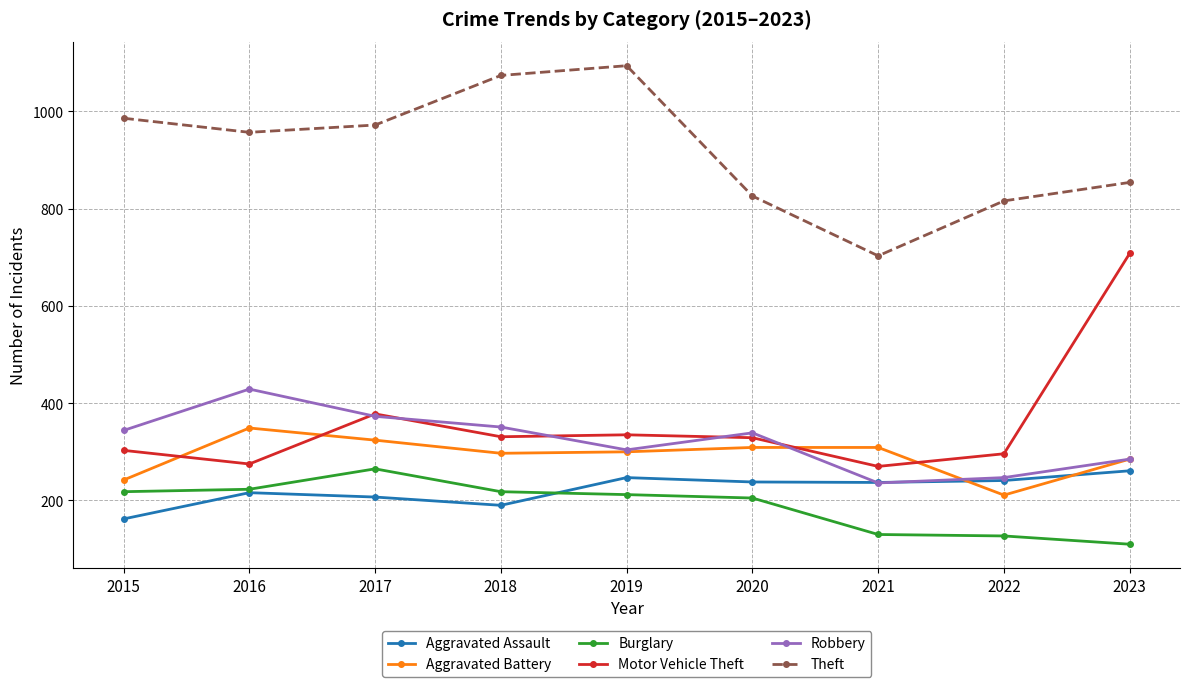

How many interior local valleys does the Robbery series have?

2